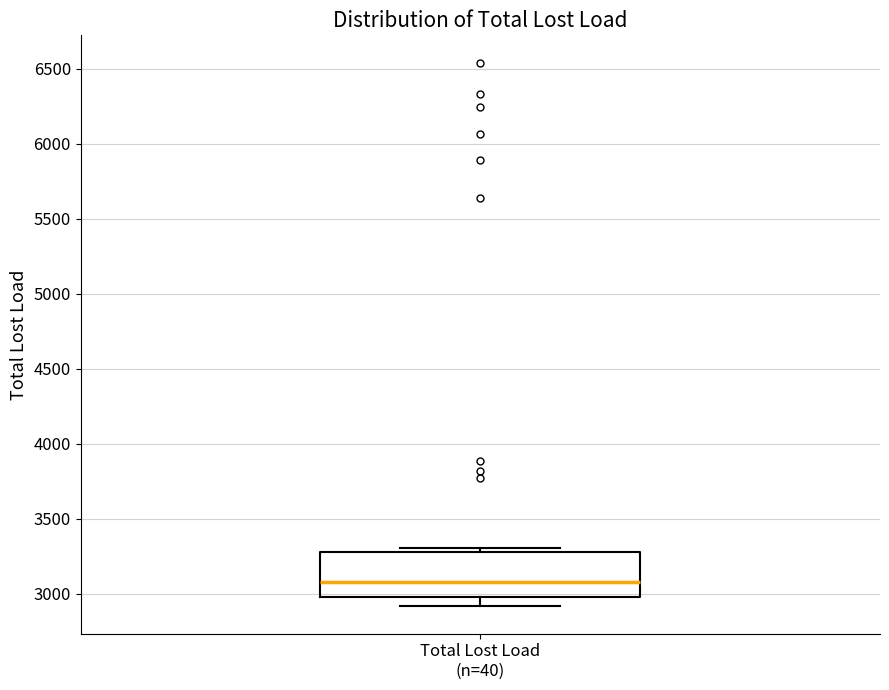

Read this box plot against the y-axis: the position of the median line, the range covered by the box, and the ends of both whiskers. The values are not printed on the chart, so give them approximately, as read against the axis.

median 3100, box 3000 to 3300, whiskers 2900 to 3300 (just above the box's upper edge)